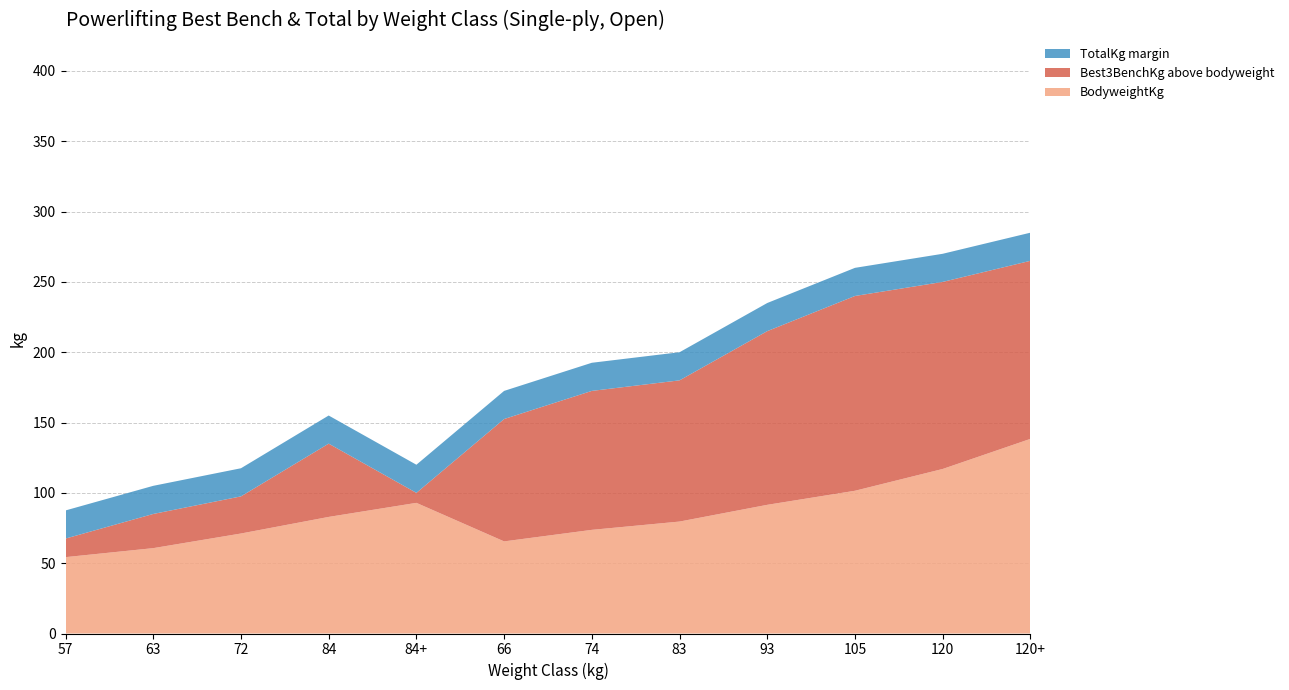

What is the total value across all series at 57?

87.5